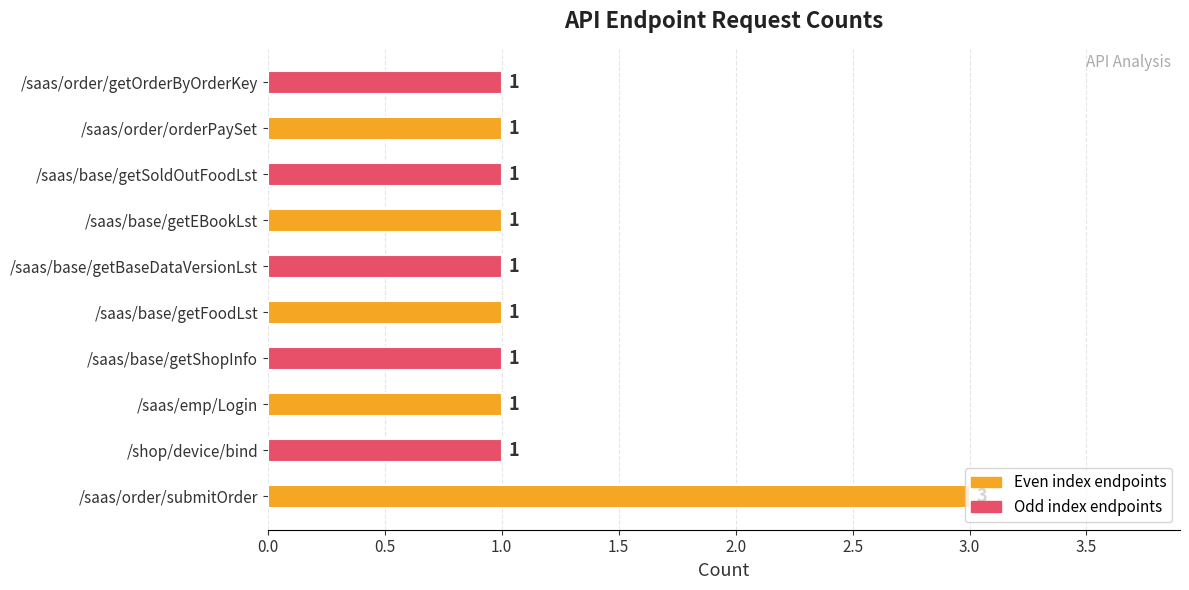

Does the chart contain stacked bars?

No